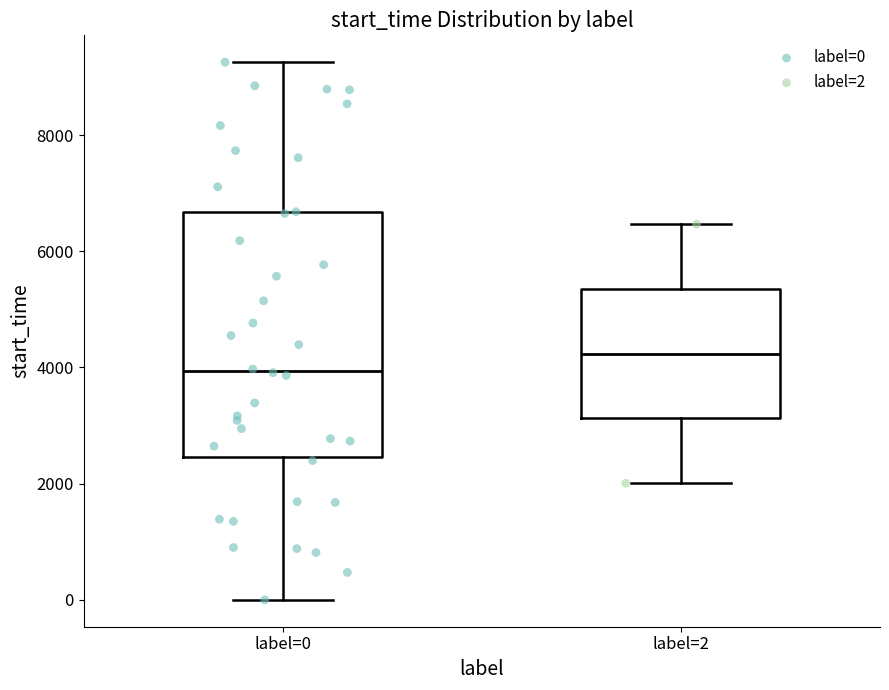

Where is the lower edge of the box for label=2 on the y-axis? The values are not printed on the chart, so give them approximately, as read against the axis.

3200